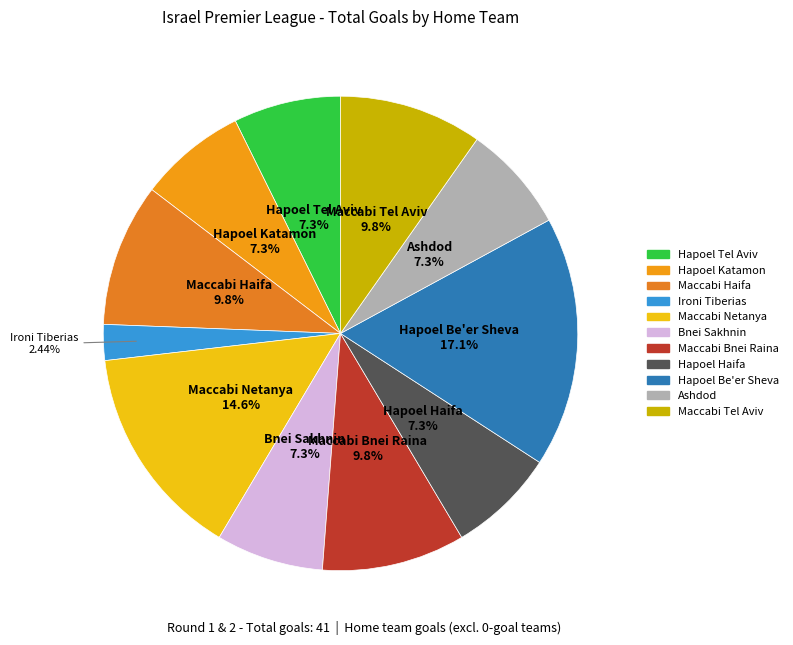

Count the number of slices in the pie.

11